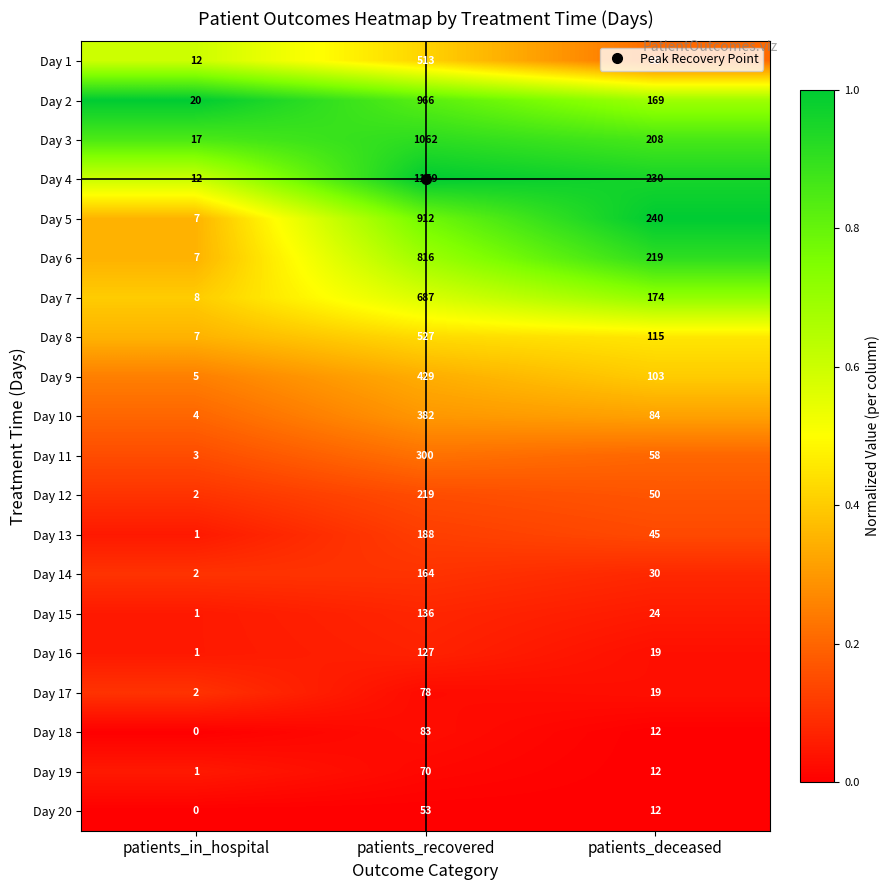

Is it true that Day 8 equals 62 at patients_deceased?

False